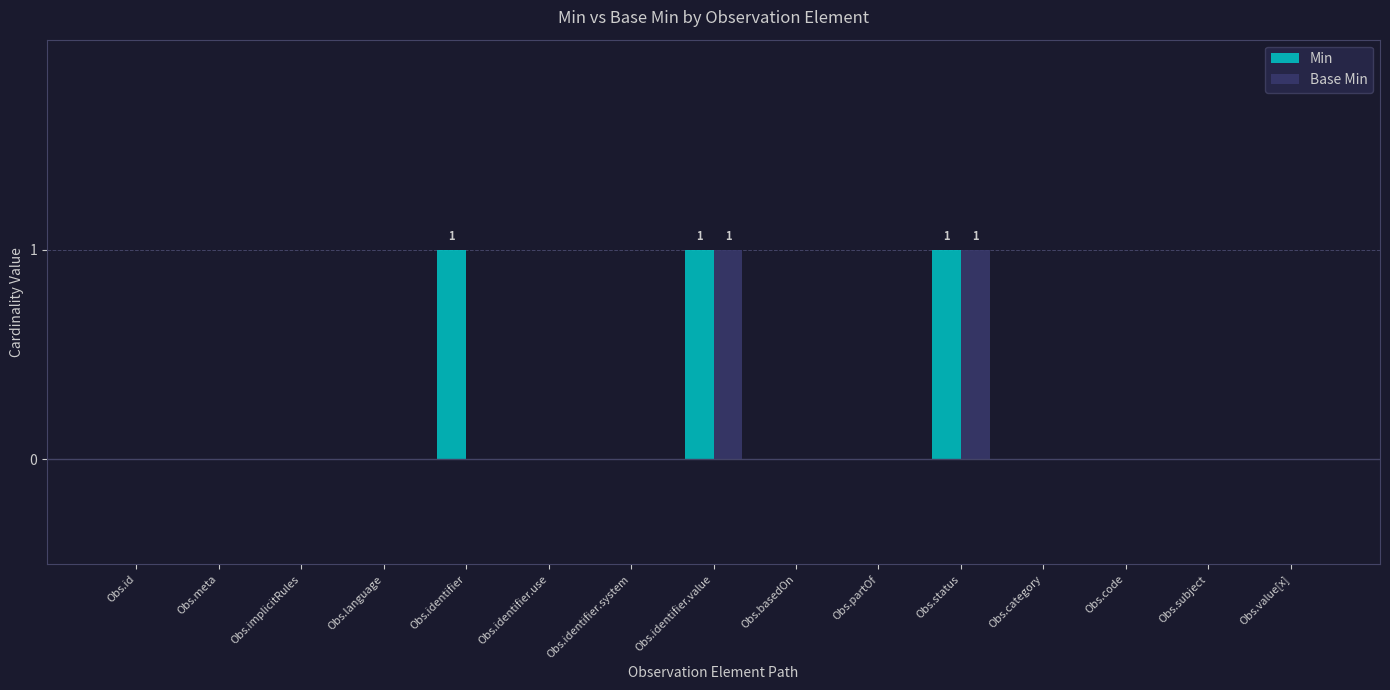

Reading left to right, what are all the values shown in this chart?

Min: Obs.id=0	Obs.meta=0	Obs.implicitRules=0	Obs.language=0	Obs.identifier=1	Obs.identifier.use=0	Obs.identifier.system=0	Obs.identifier.value=1	Obs.basedOn=0	Obs.partOf=0	Obs.status=1	Obs.category=0	Obs.code=0	Obs.subject=0	Obs.value[x]=0
Base Min: Obs.id=0	Obs.meta=0	Obs.implicitRules=0	Obs.language=0	Obs.identifier=0	Obs.identifier.use=0	Obs.identifier.system=0	Obs.identifier.value=1	Obs.basedOn=0	Obs.partOf=0	Obs.status=1	Obs.category=0	Obs.code=0	Obs.subject=0	Obs.value[x]=0